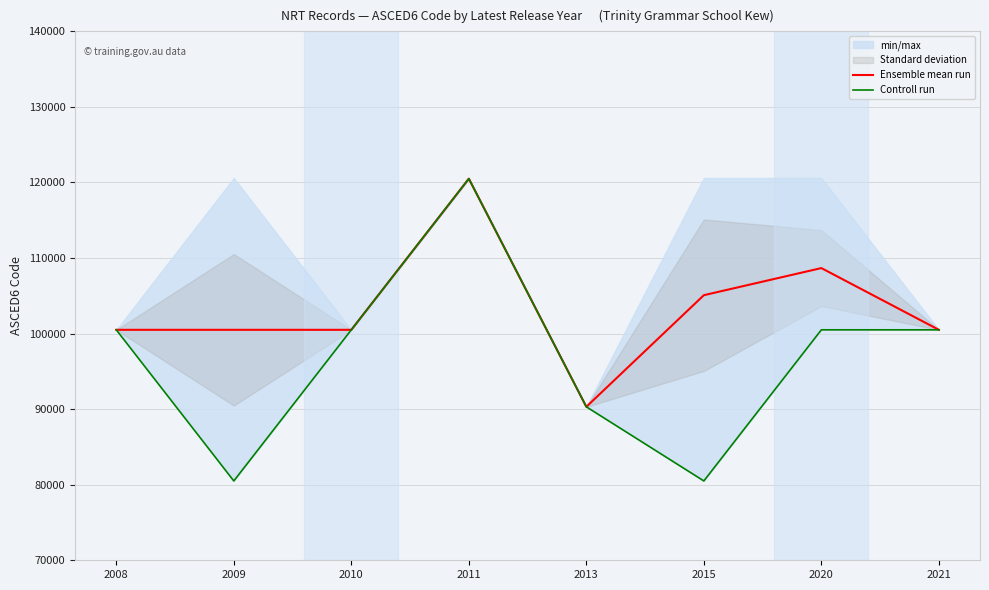

Rank the series by their average value, from lowest to highest.

Controll run, Ensemble mean run